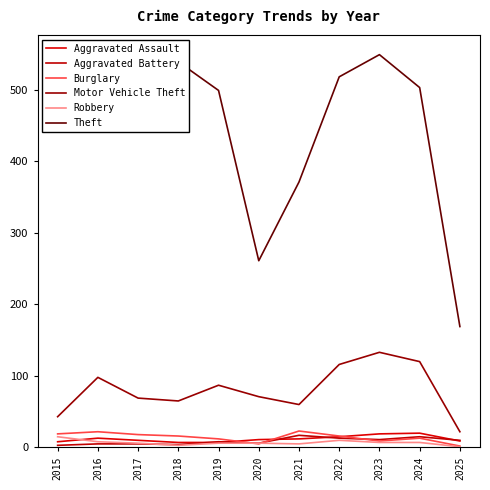

At which category does Burglary reach its first local peak?

2016